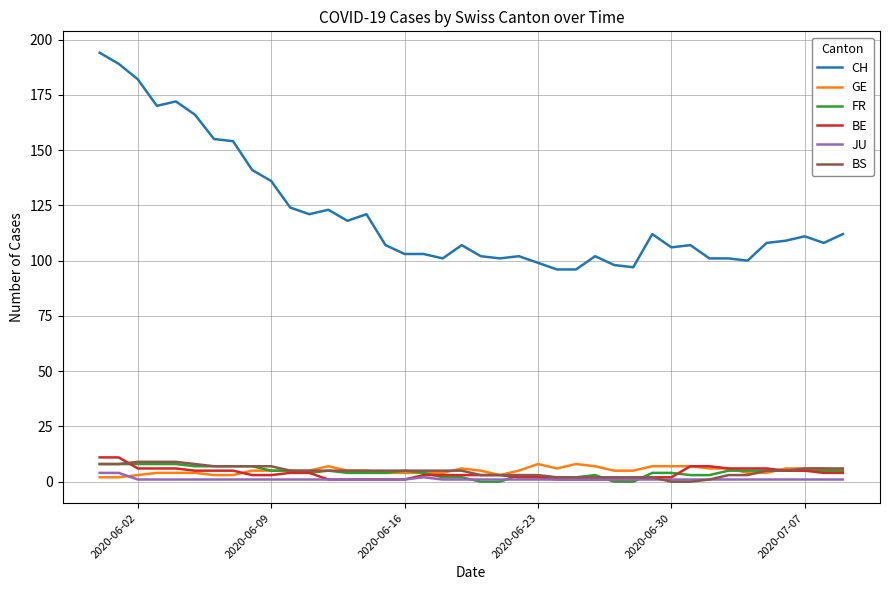

True or false: GE and CH intersect in this chart.

False